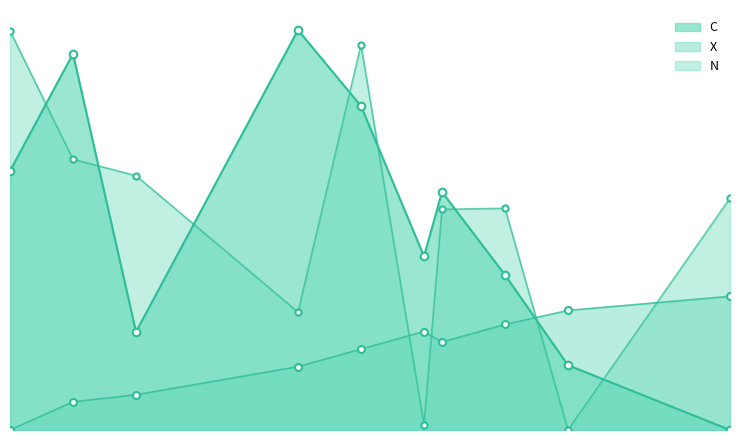

Is the value of C at 19.5 greater than the value of X at 24?

Yes